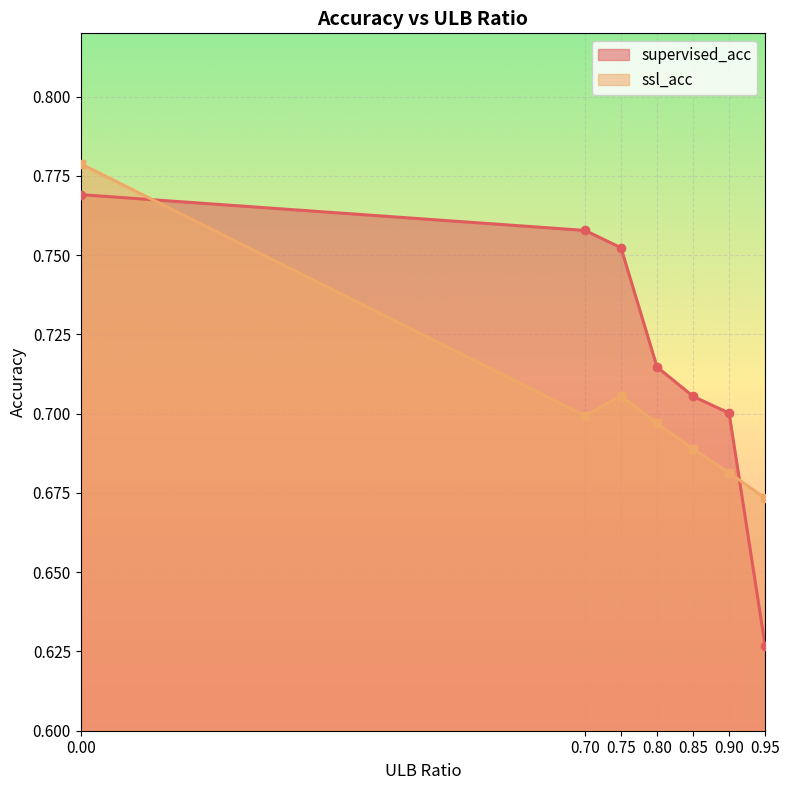

Reading left to right, what are all the values shown in this chart?

supervised_acc: 0.8	0.8	0.8	0.7	0.7	0.7	0.6
ssl_acc: 0.8	0.7	0.7	0.7	0.7	0.7	0.7